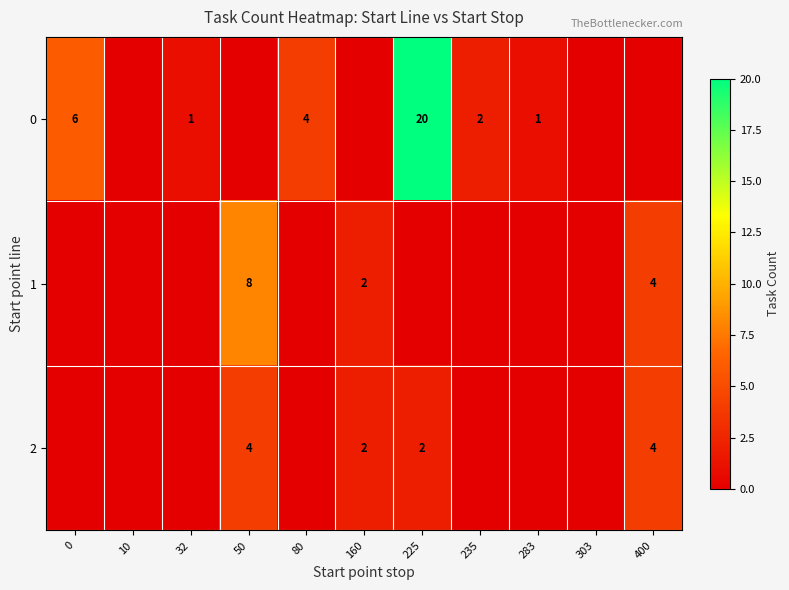

Is the value of 2 at 400 greater than the value of 0 at 225?

No